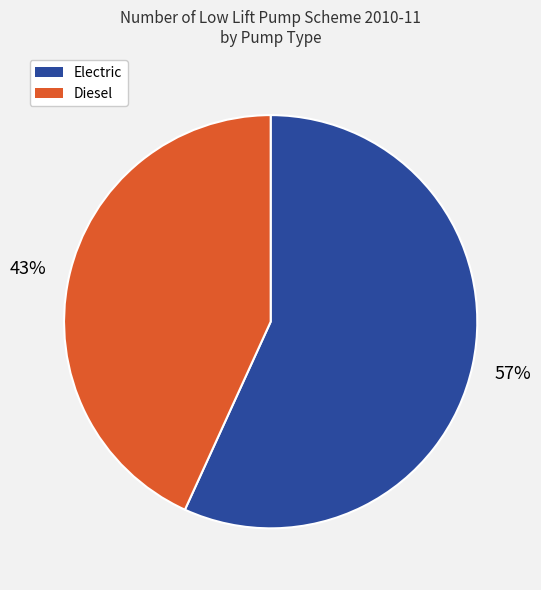

Does any single category account for the majority?

Yes